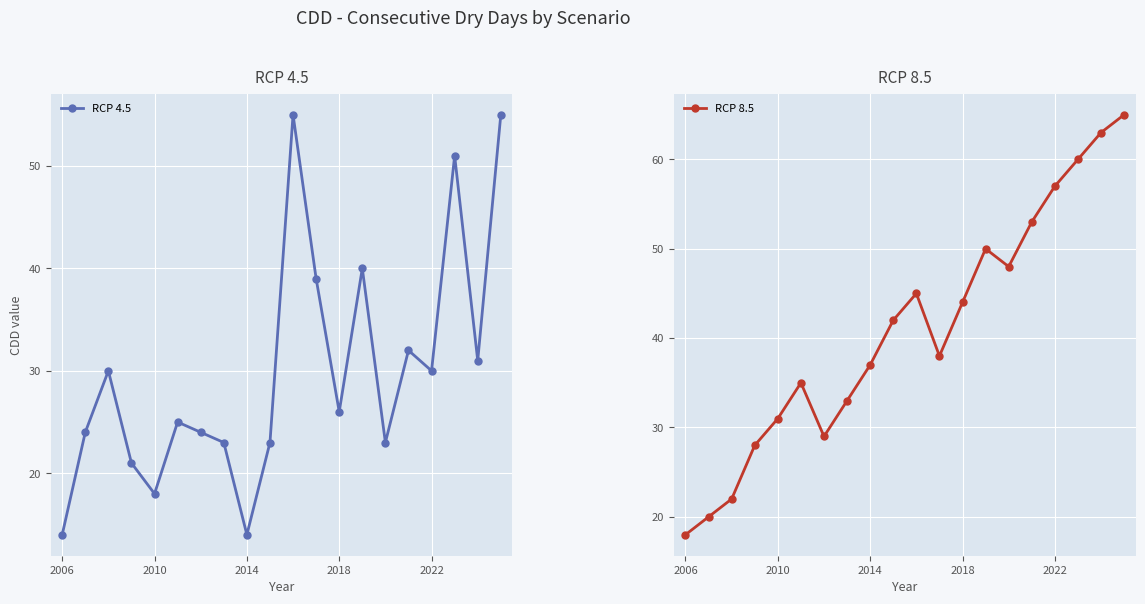

Reading left to right, extract all data points from this chart.

RCP 4.5: 14	24	30	21	18	25	24	23	14	23	55	39	26	40	23	32	30	51	31	55
RCP 8.5: 18	20	22	28	31	35	29	33	37	42	45	38	44	50	48	53	57	60	63	65